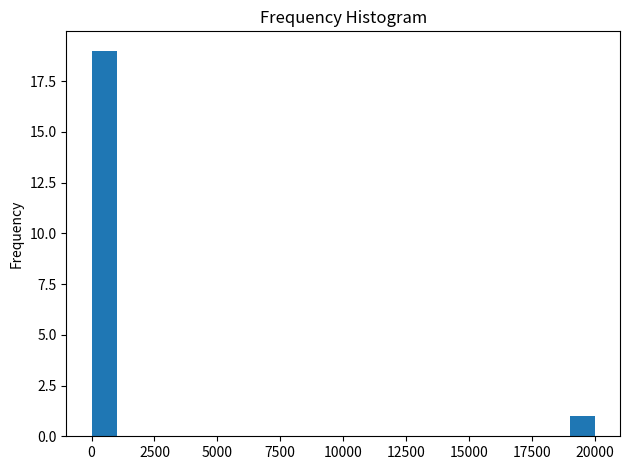

Read against the x-axis, roughly where is the centre of the tallest bar?

500